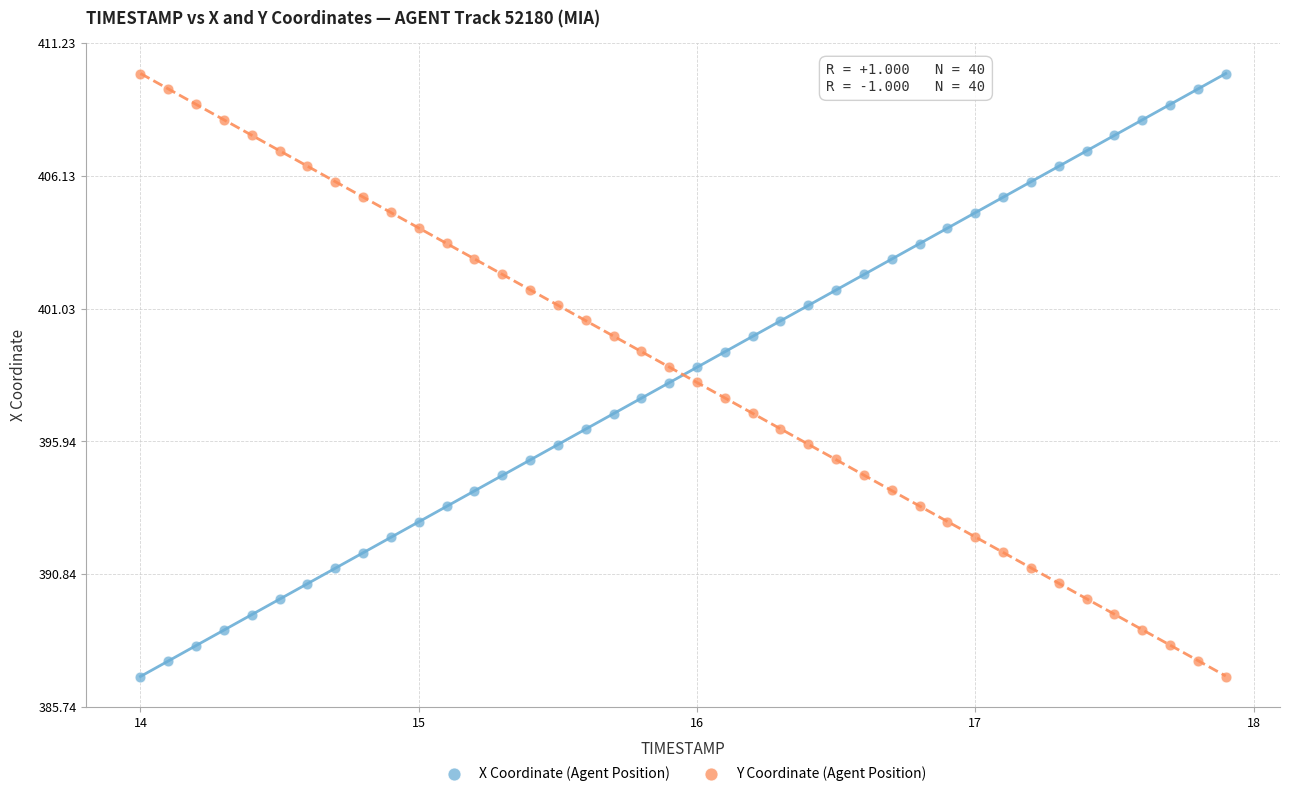

What is the X range (max minus min) for the scatter plot?

3.9